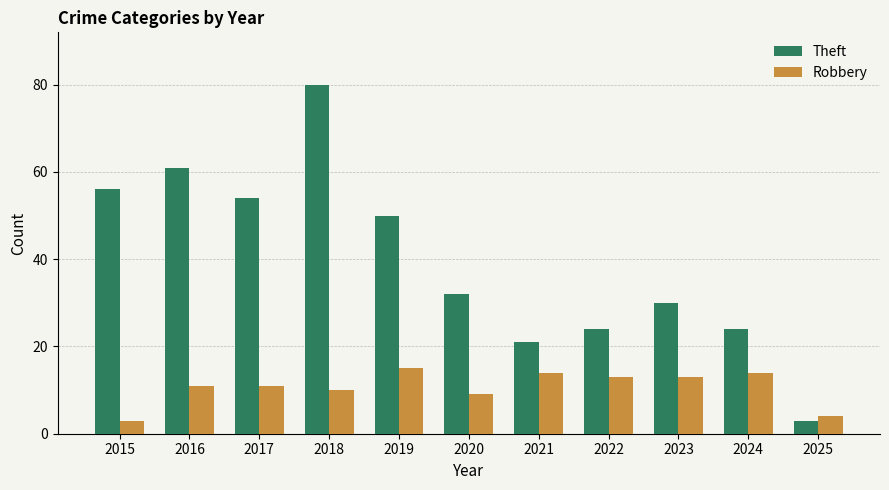

List the series in order of their peak value, lowest first.

Robbery, Theft